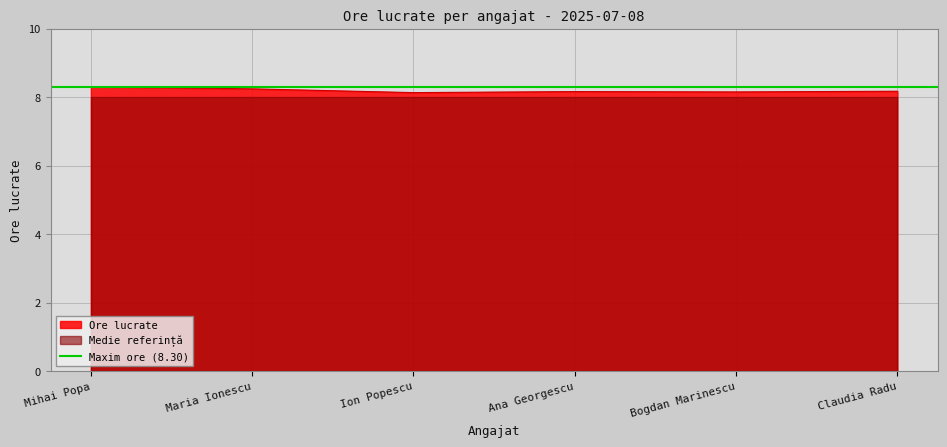

What is the value of the 5th point from the left?

8.2